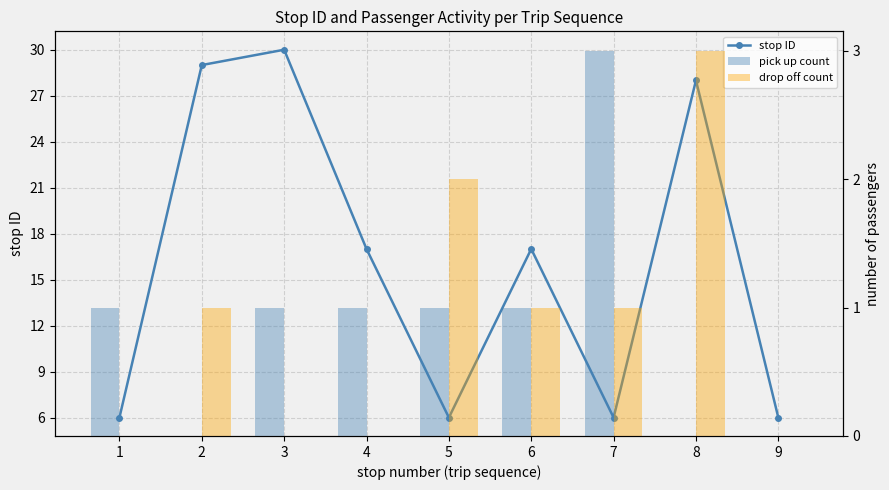

At which category does the chart reach its minimum across all series?

2